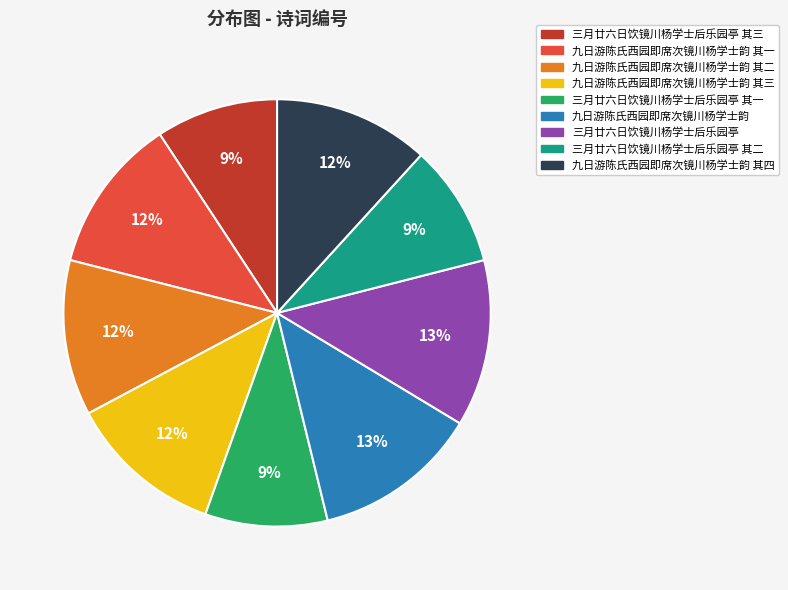

Does any single category account for the majority?

No